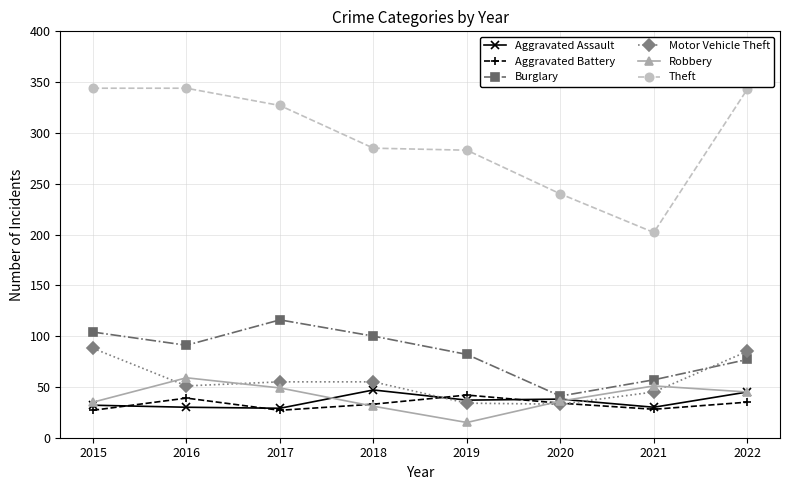

Where is the first local minimum for Burglary?

2016